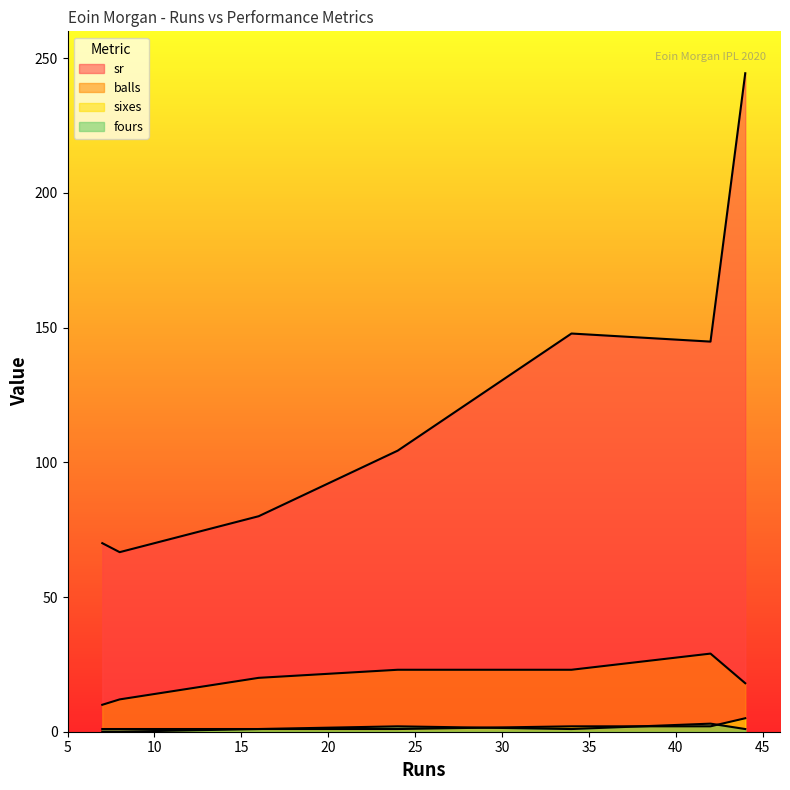

How many distinct data groups are displayed?

4